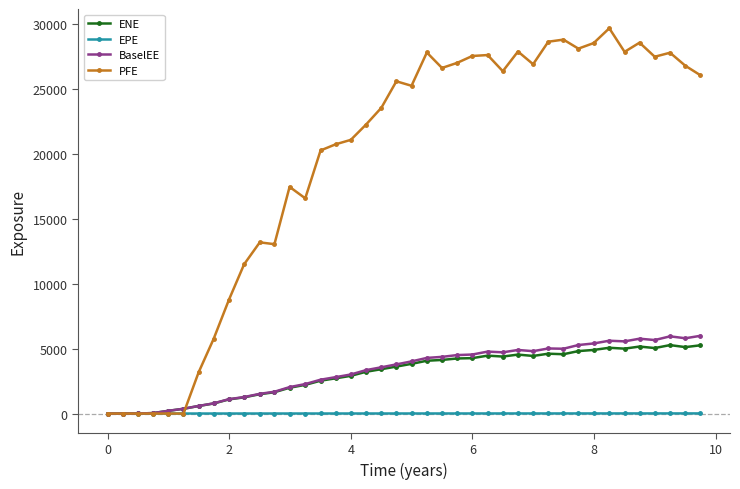

What is the sum of all PFE values?

774940.7